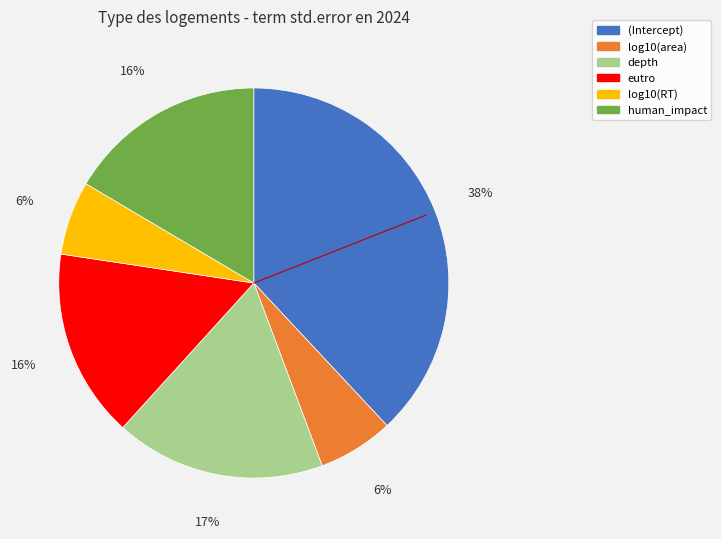

Is it true that eutro is 26% of the pie?

False